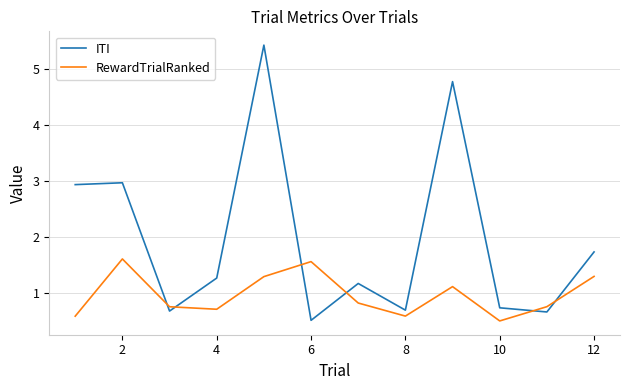

List the series in order of their overall mean, lowest first.

RewardTrialRanked, ITI